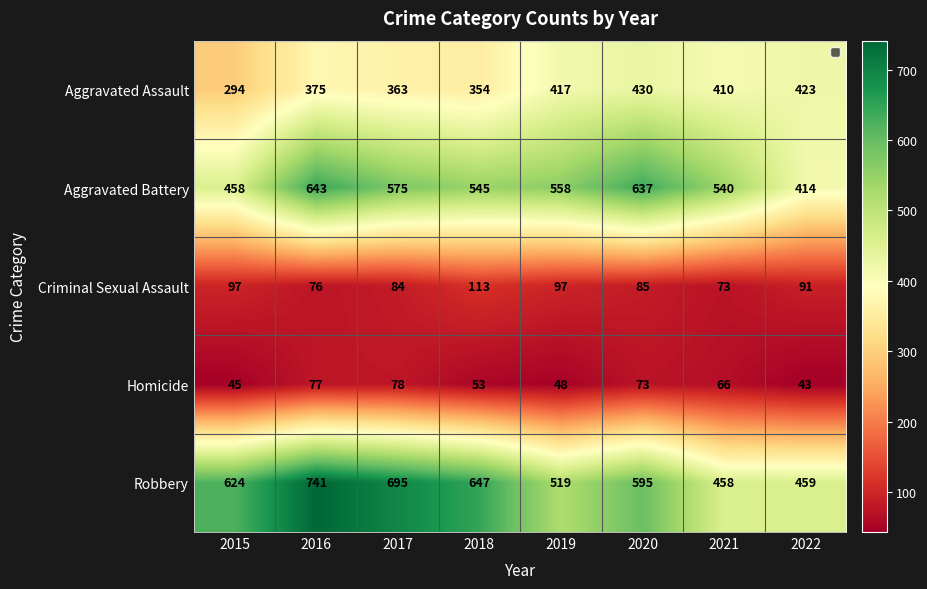

Where is Aggravated Battery nearest to the value 528?

2021